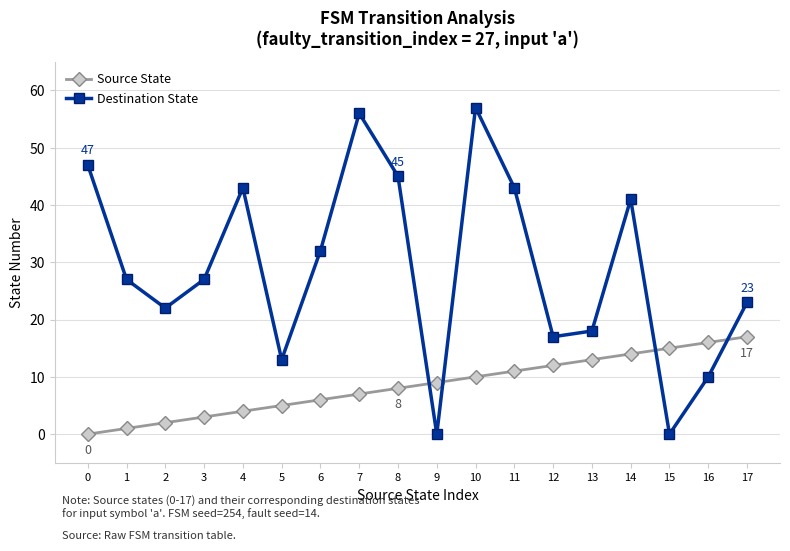

After their last crossing, which series has the higher values: Source State or Destination State?

Destination State